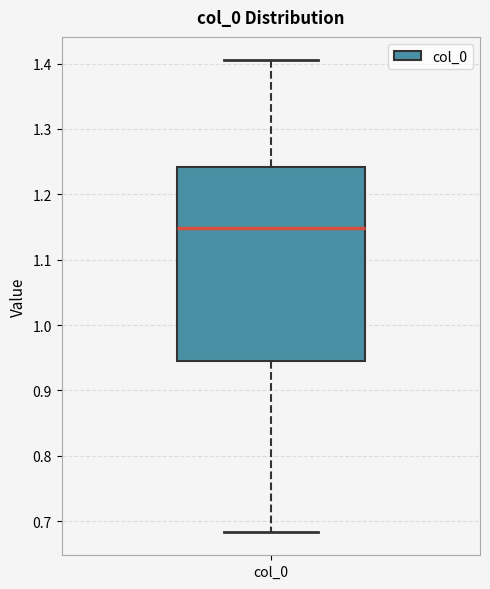

Read this box plot against the y-axis: the position of the median line, the range covered by the box, and the ends of both whiskers. The values are not printed on the chart, so give them approximately, as read against the axis.

median 1.15, box 0.94 to 1.24, whiskers 0.68 to 1.40